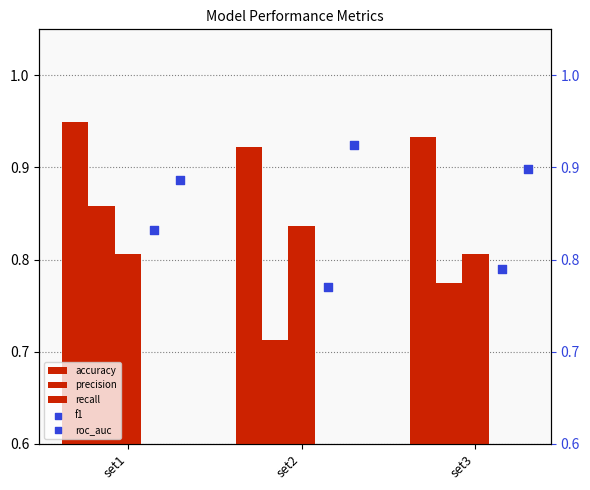

Which series has the largest total across all categories?

accuracy